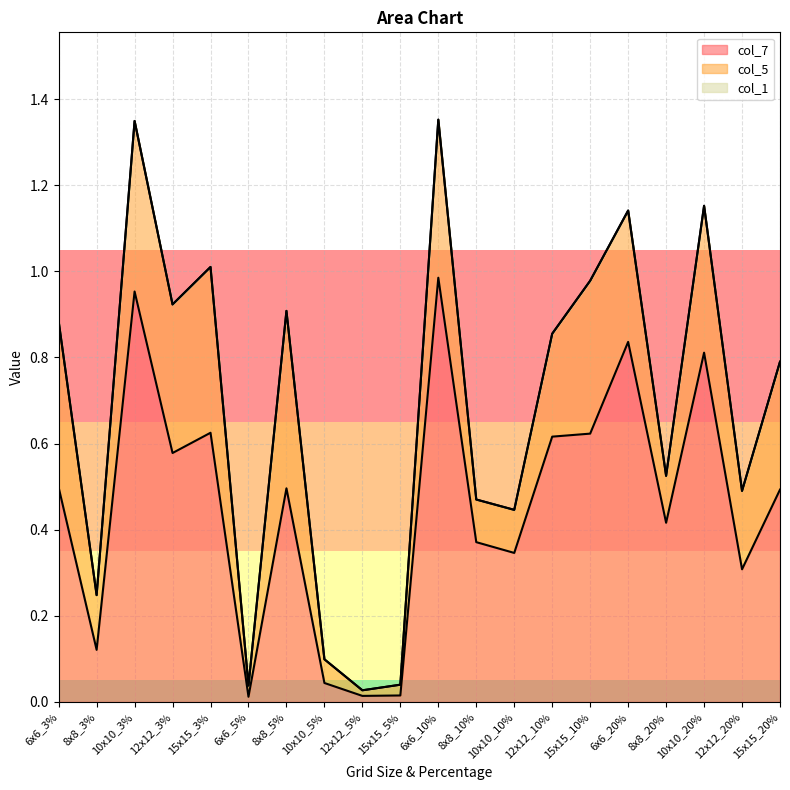

True or false: col_5 and col_1 cross at least once.

False